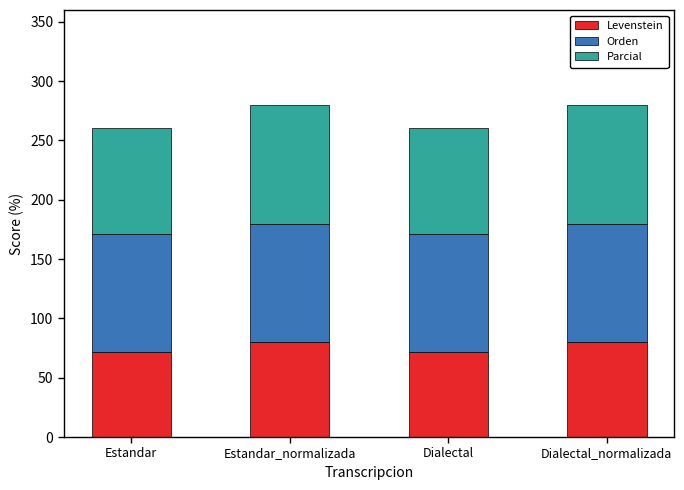

What is the sum of all Levenstein values?

302.9